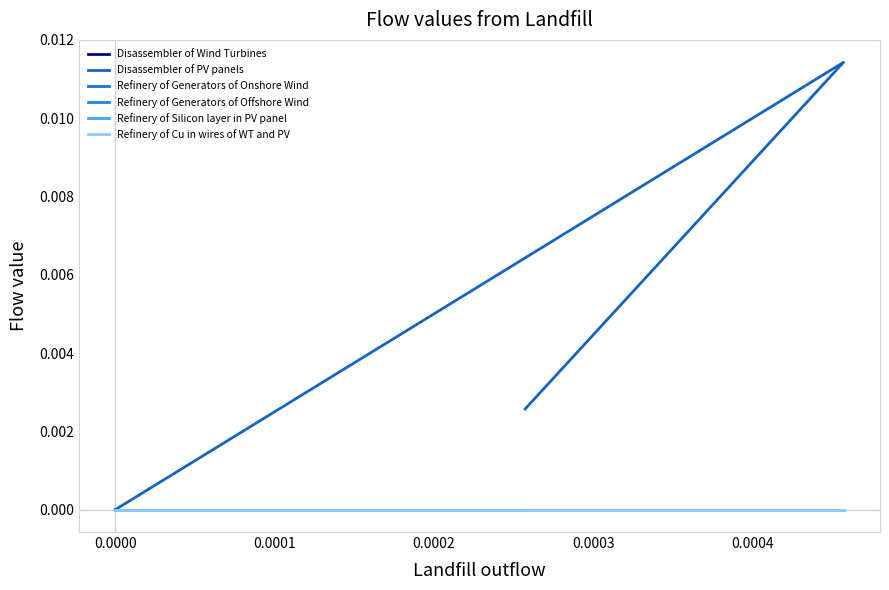

True or false: Refinery of Silicon layer in PV panel and Refinery of Cu in wires of WT and PV intersect in this chart.

False